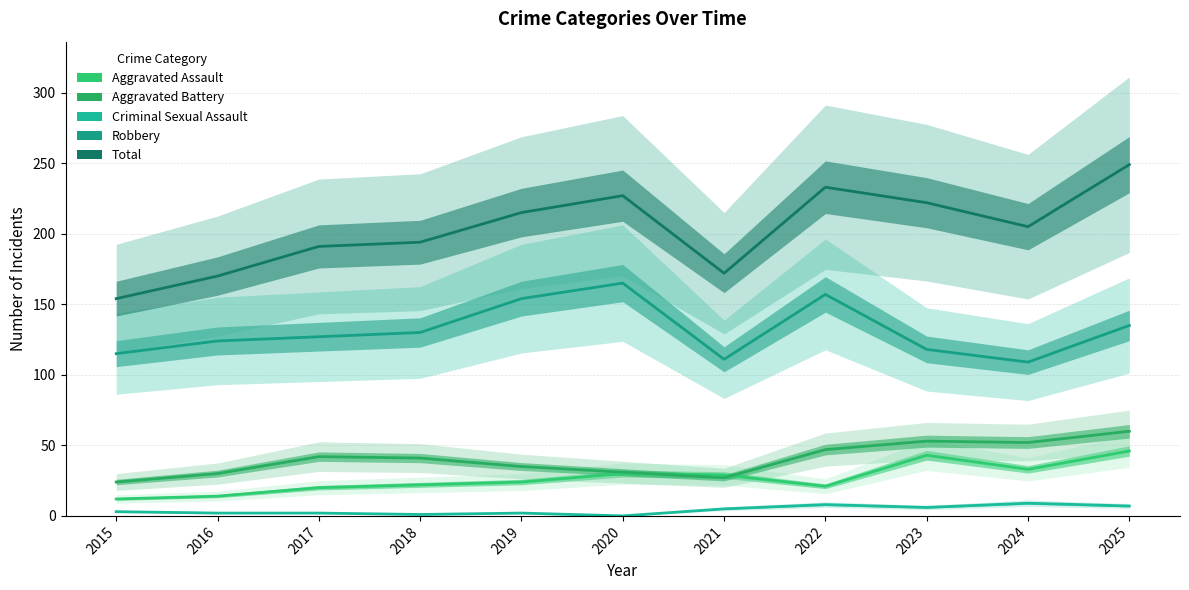

True or false: Criminal Sexual Assault has a value of 2 at 2017.

True